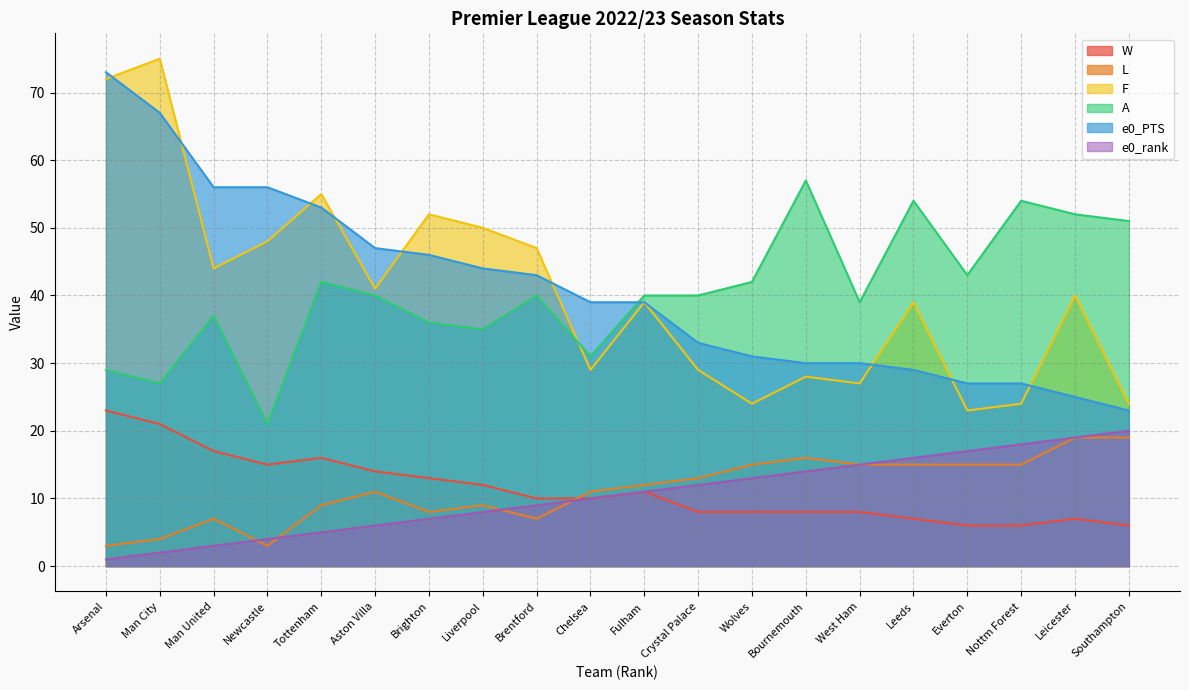

Does the chart display data point markers on the line(s)?

No